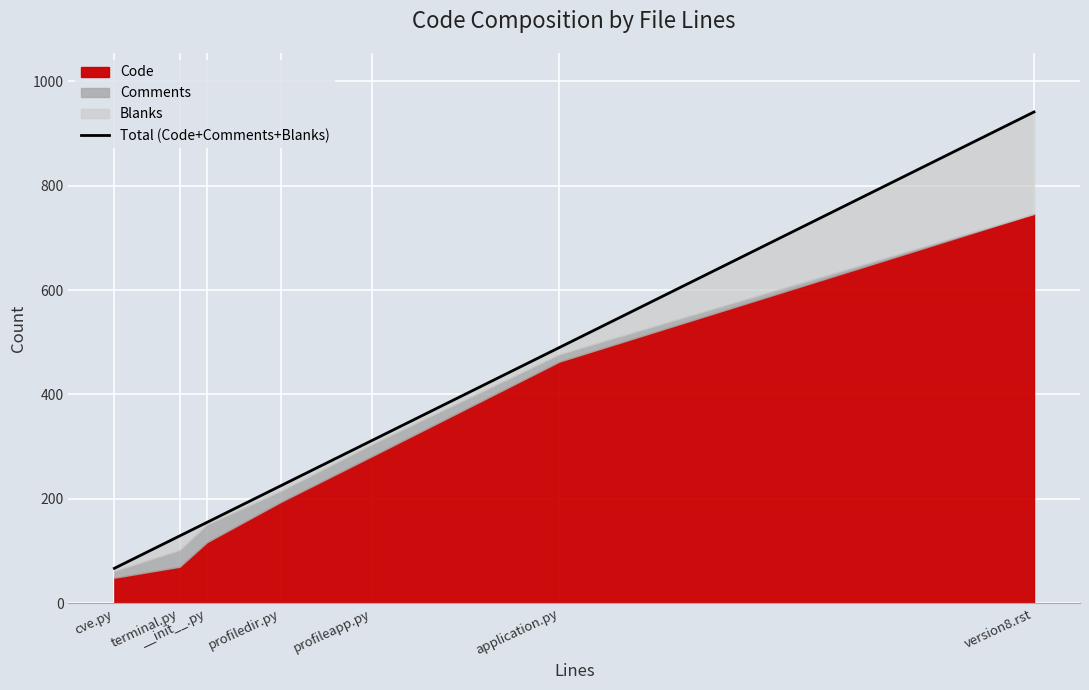

How many lines are shown in the chart?

1